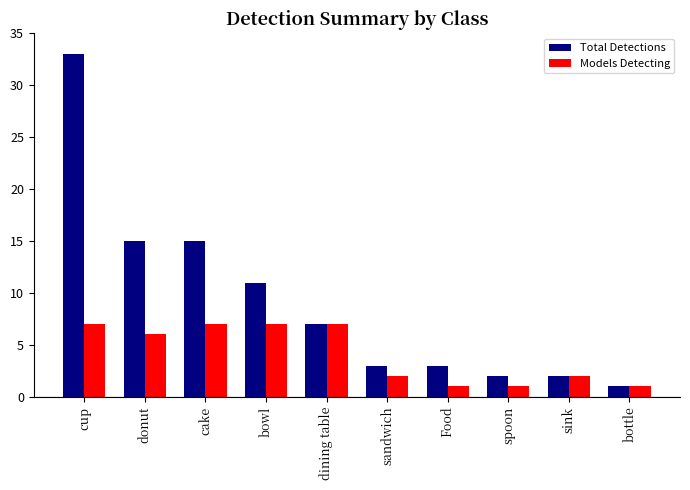

What position from the left is cake?

3